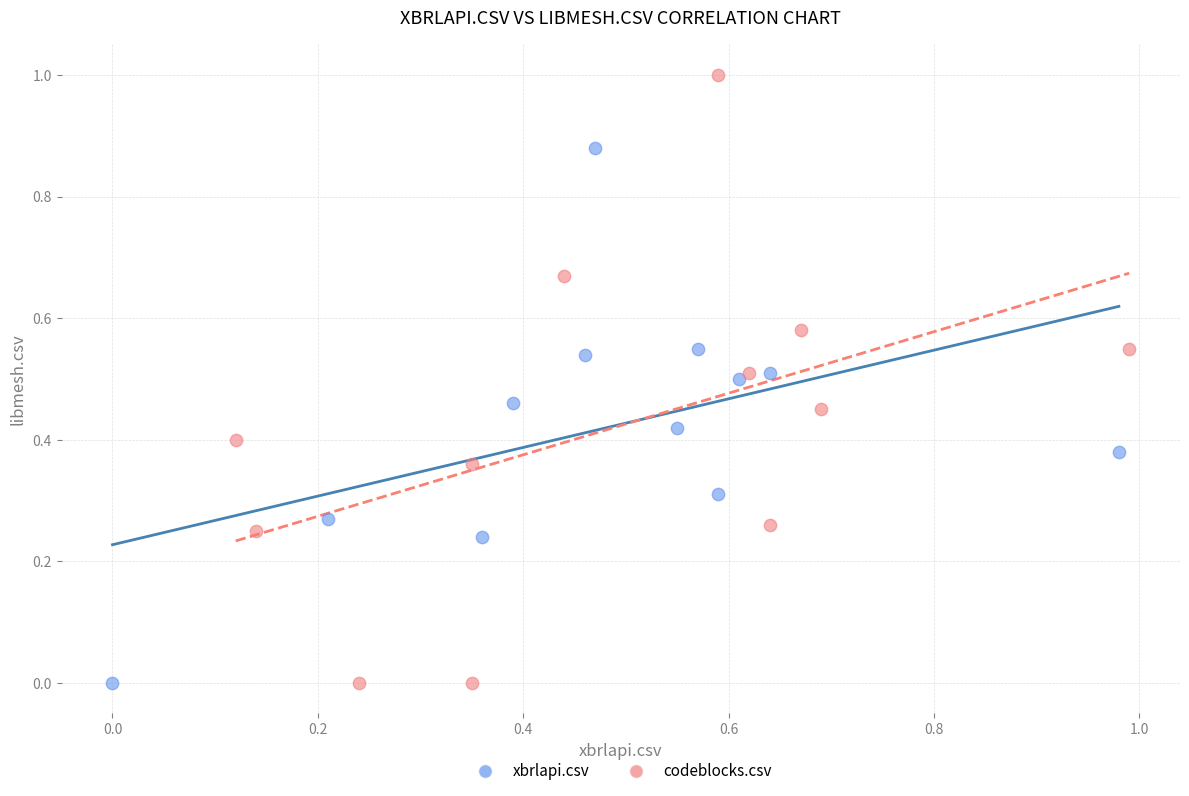

Which series contains the highest Y value?

codeblocks.csv